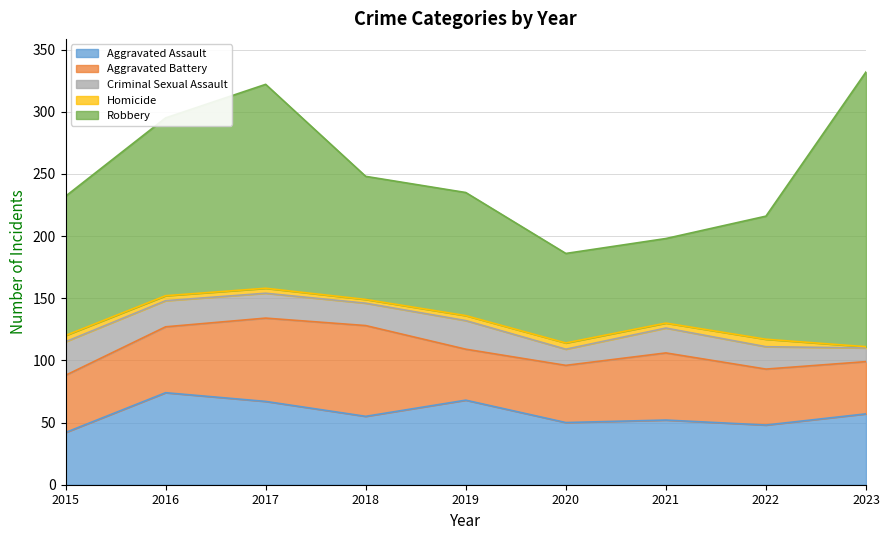

True or false: Homicide and Criminal Sexual Assault intersect in this chart.

False